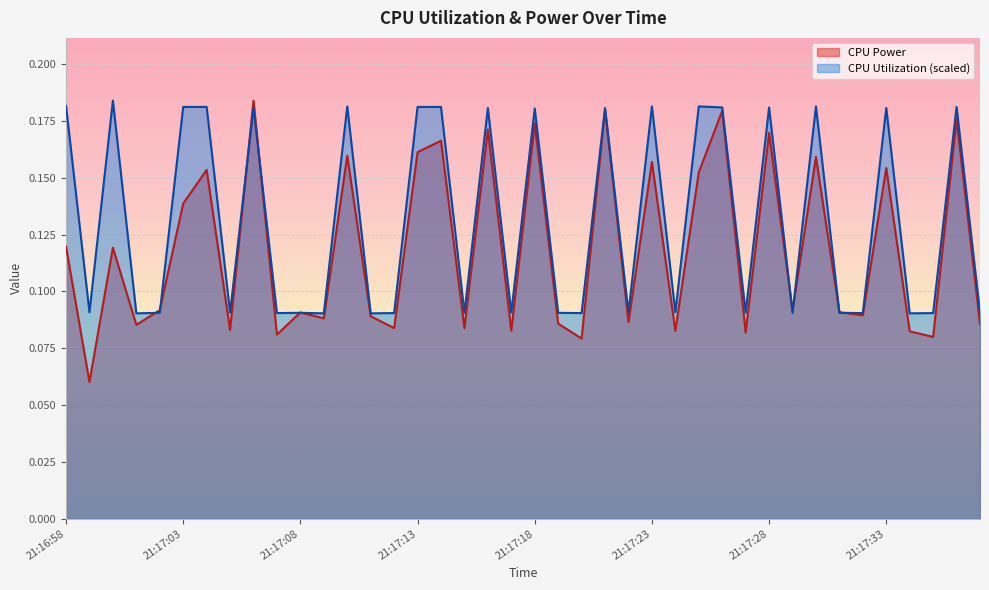

Which series ends up on top after the final intersection of CPU Power and CPU Utilization?

CPU Utilization